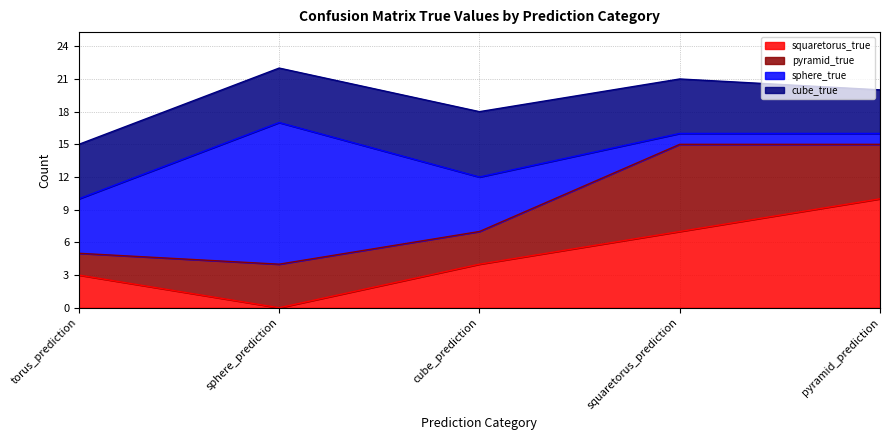

True or false: squaretorus_true has a value of 2 at cube_prediction.

False